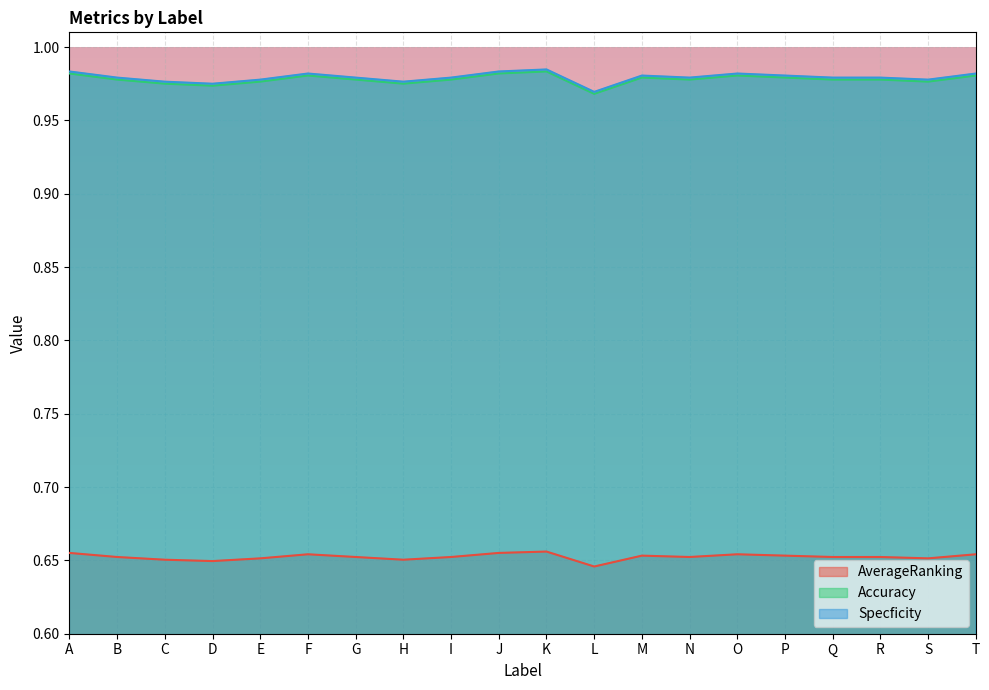

The value of Specficity at Q is 1.0. True or false?

True